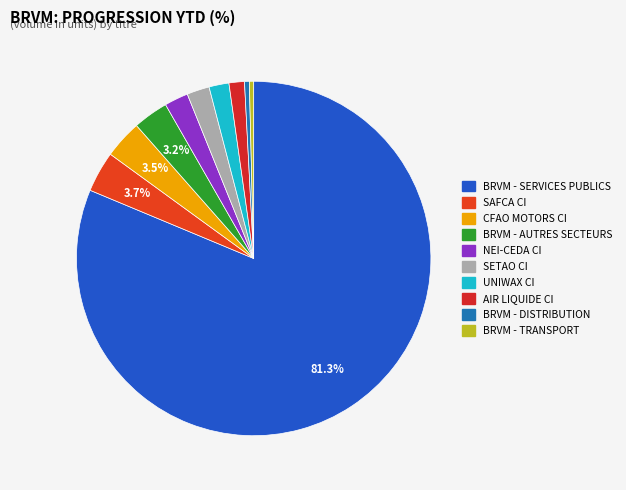

Approximately how many times larger is the value at UNIWAX CI compared to BRVM - DISTRIBUTION?

4.2